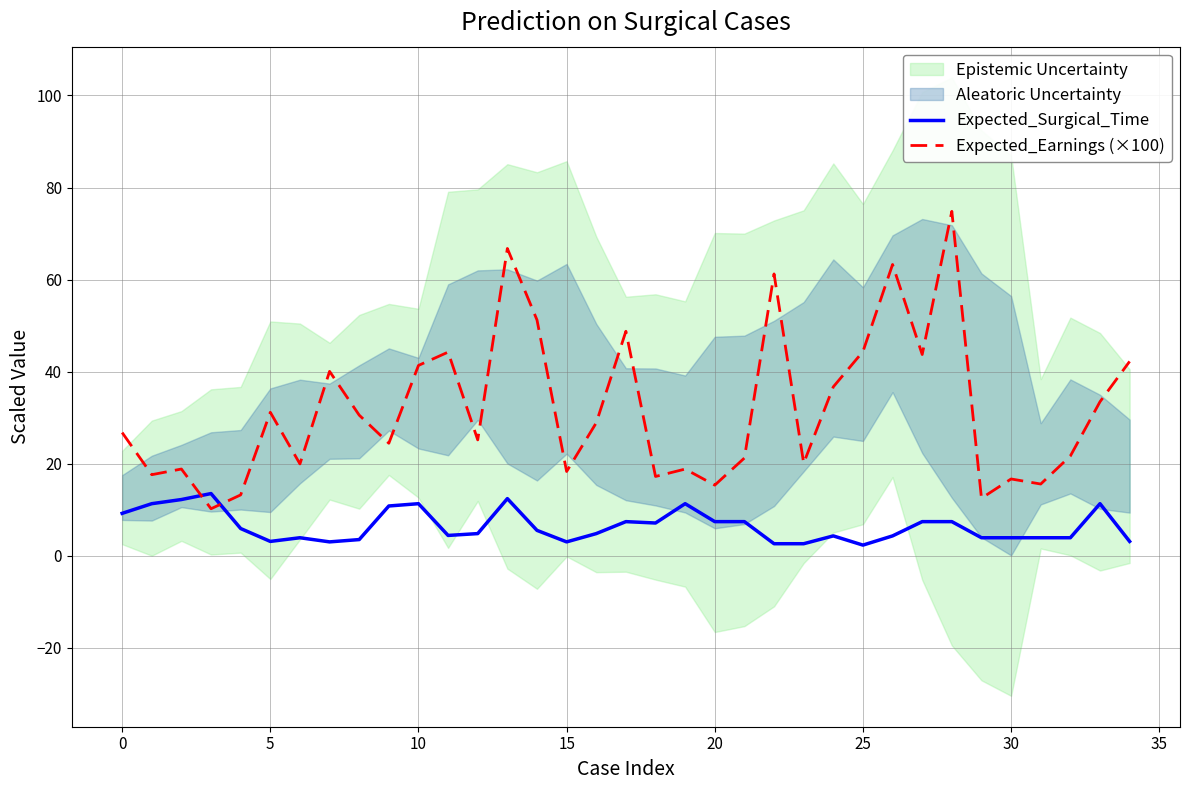

Does the chart display data point markers on the line(s)?

No